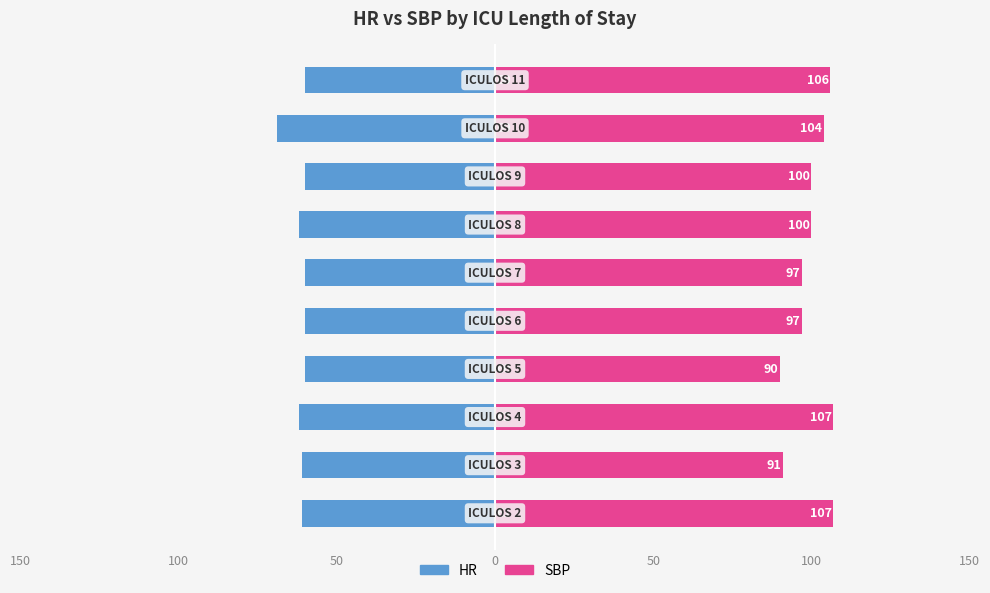

The value of SBP at 8 is 41. True or false?

False